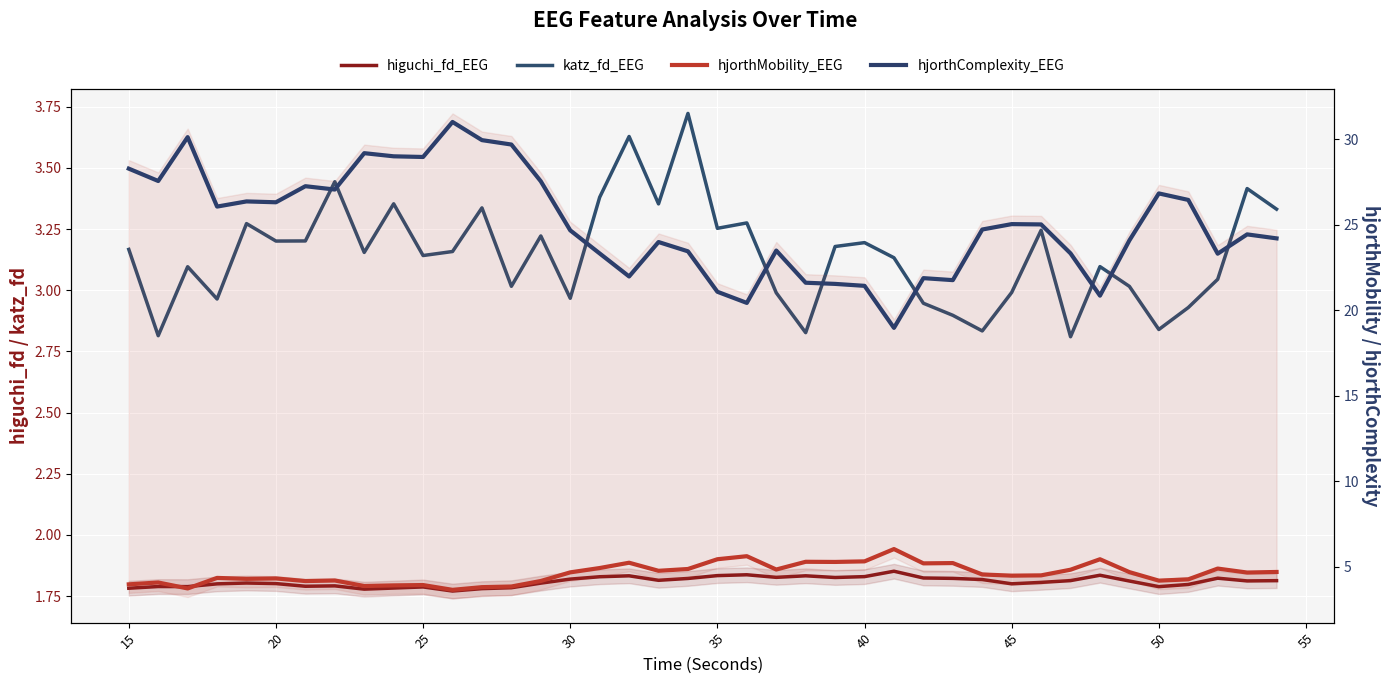

What is the lowest value of the higuchi_fd_EEG series?

1.8